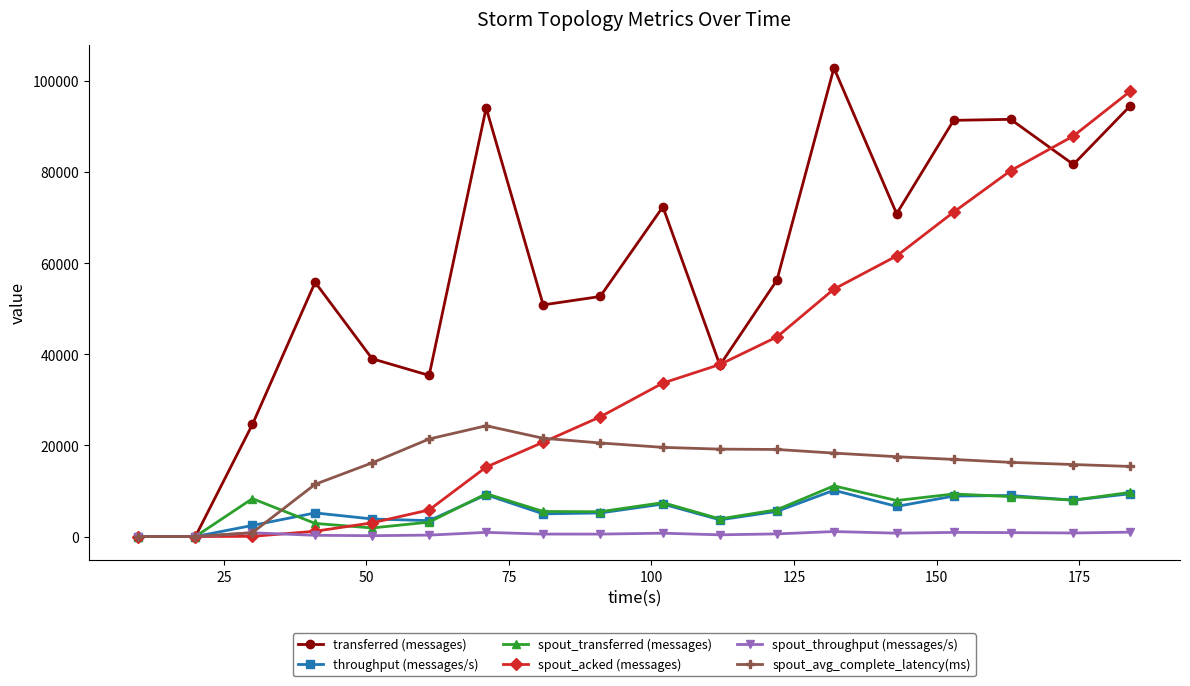

What is the maximum value for spout_throughput (messages/s)?

1098.0